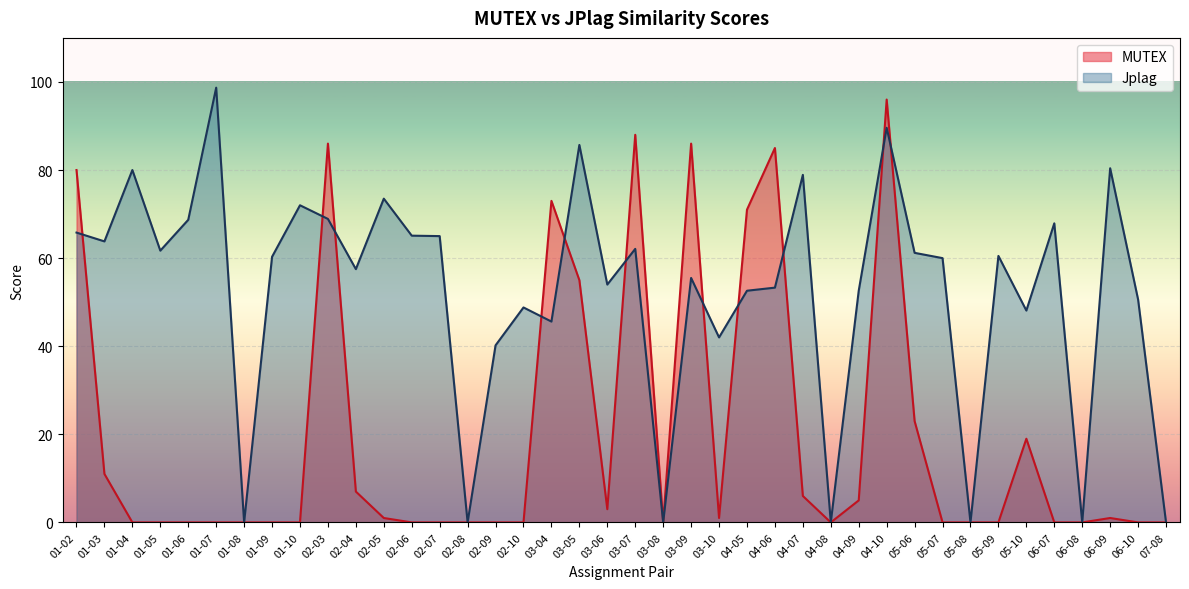

Between which two adjacent categories do MUTEX and Jplag first intersect?

01-02 and 01-03